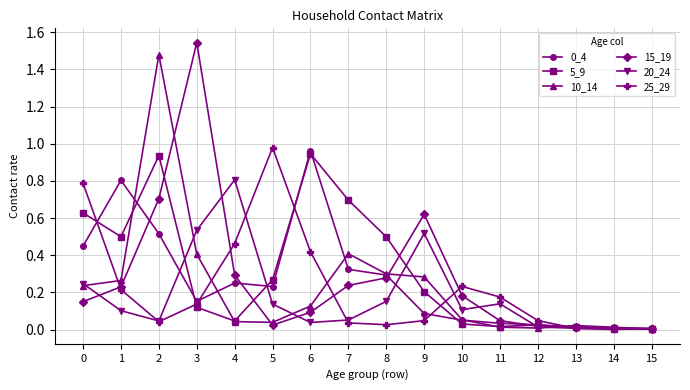

Which label corresponds to the largest value in the chart?

3